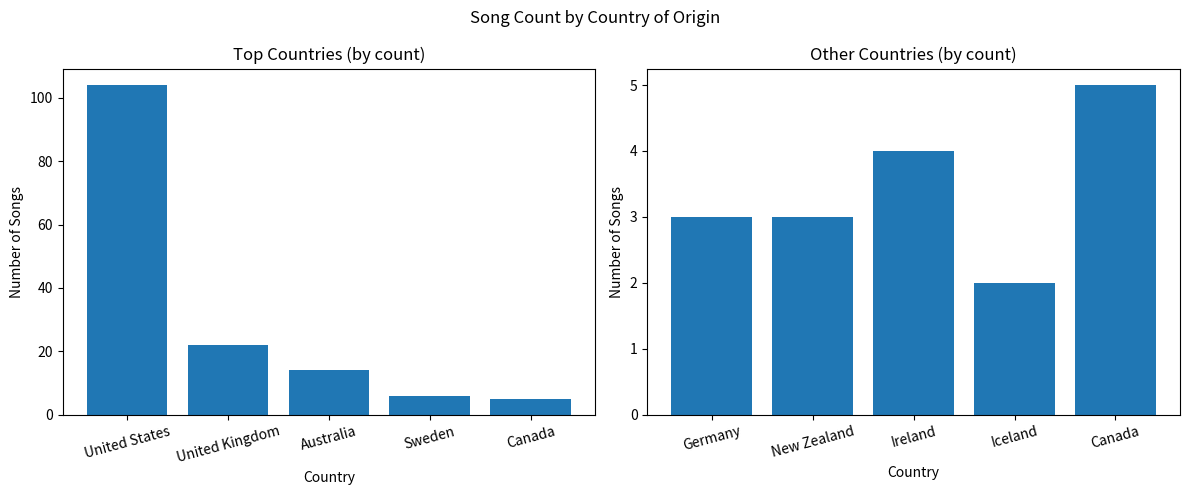

What is the difference between the maximum and minimum values in the Top Countries series?

99